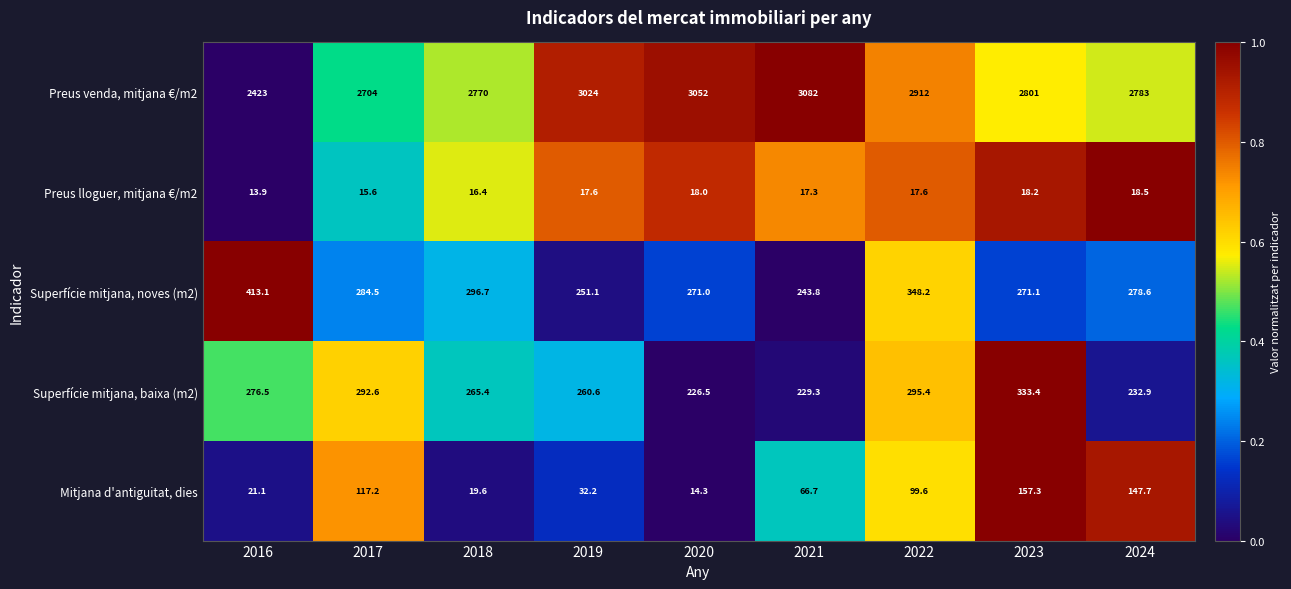

Which label corresponds to the smallest value in the chart?

2016